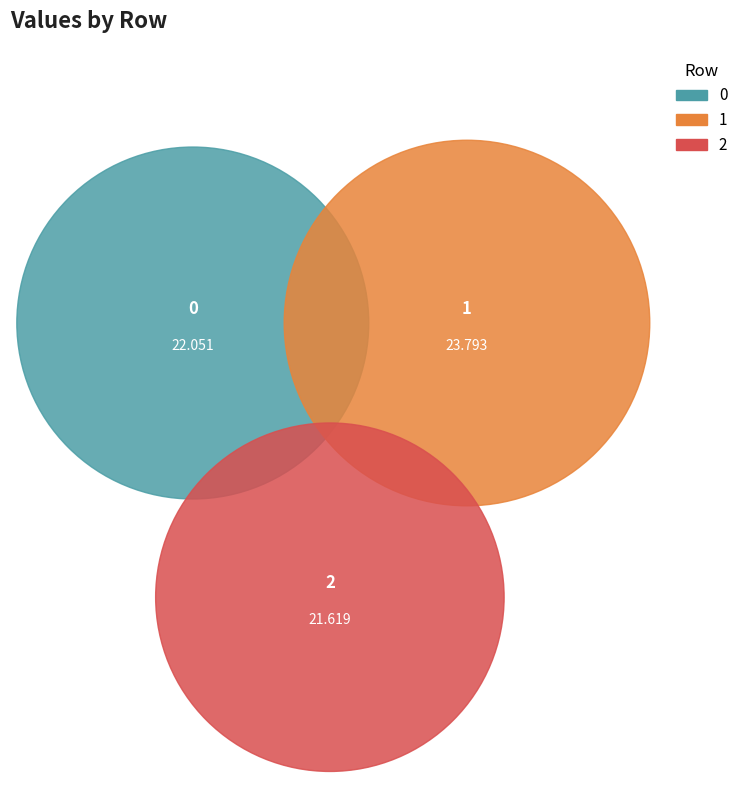

To the nearest percent, what is the average slice percentage?

33%